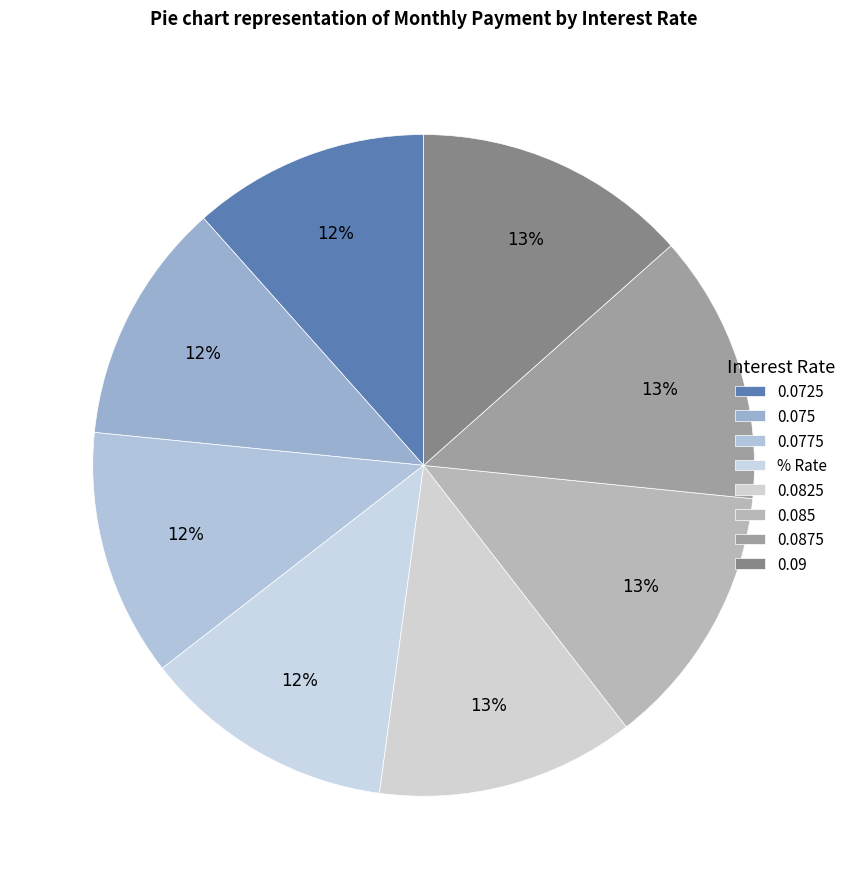

Which has a higher value, 0.09 or % Rate?

0.09